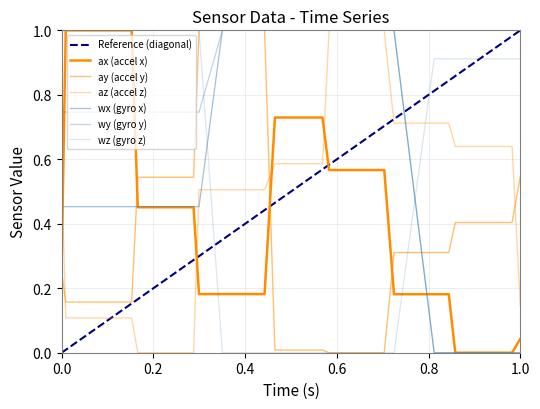

Reading right to left, extract all data points from this chart.

ax: 0.0	0.0	0.0	0.2	0.2	0.2	0.6	0.6	0.7	0.7	0.7	0.2	0.2	0.2	0.5	0.5	1.0	1.0	1.0	0.3
ay: 0.5	0.4	0.4	0.3	0.3	0.3	0.0	0.0	0.0	0.0	0.0	1.0	1.0	1.0	0.5	0.5	0.2	0.2	0.2	0.3
az: 0.1	0.6	0.6	0.7	0.7	0.7	1.0	1.0	0.6	0.6	0.6	0.5	0.5	0.5	0.0	0.0	0.1	0.1	0.1	0.6
wx: 0.0	0.0	0.0	0.0	0.0	1.0	1.0	1.0	1.0	1.0	1.0	1.0	1.0	0.5	0.5	0.5	0.5	0.5	0.5	0.5
wy: 0.0	0.0	0.0	0.0	0.0	1.0	1.0	1.0	1.0	1.0	1.0	1.0	1.0	0.7	0.7	0.7	0.7	0.7	0.7	0.7
wz: 0.9	0.9	0.9	0.9	0.9	0.0	0.0	0.0	0.0	0.0	0.0	0.0	0.0	1.0	1.0	1.0	1.0	1.0	1.0	1.0